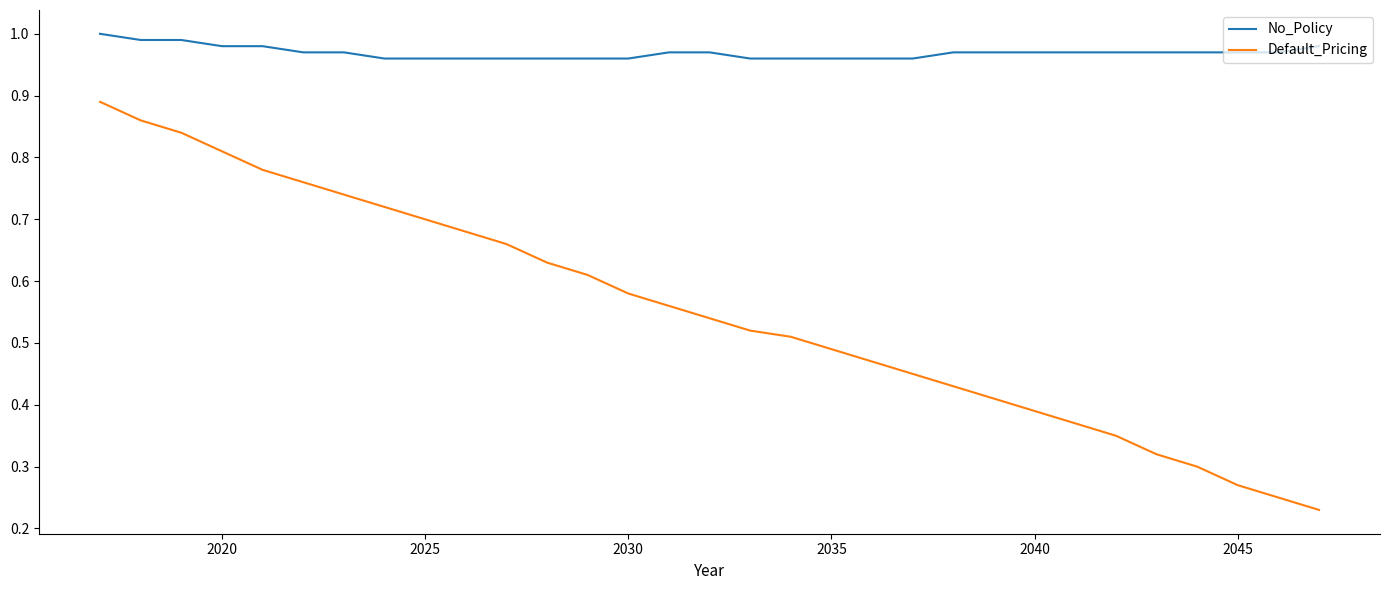

Rank the series by their maximum value, from lowest to highest.

Default_Pricing, No_Policy